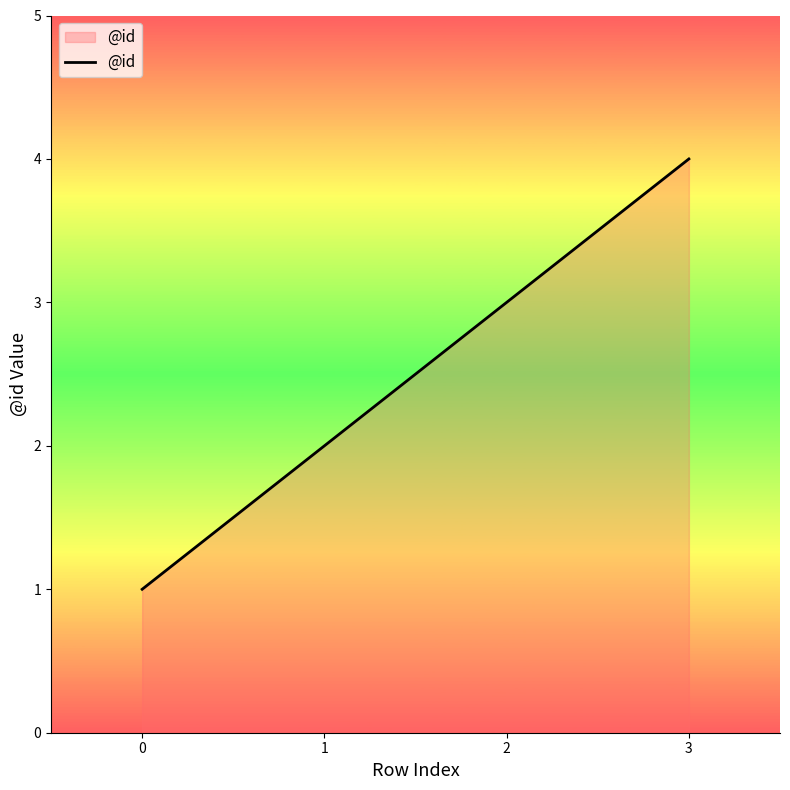

What is the difference between the maximum and minimum values?

3